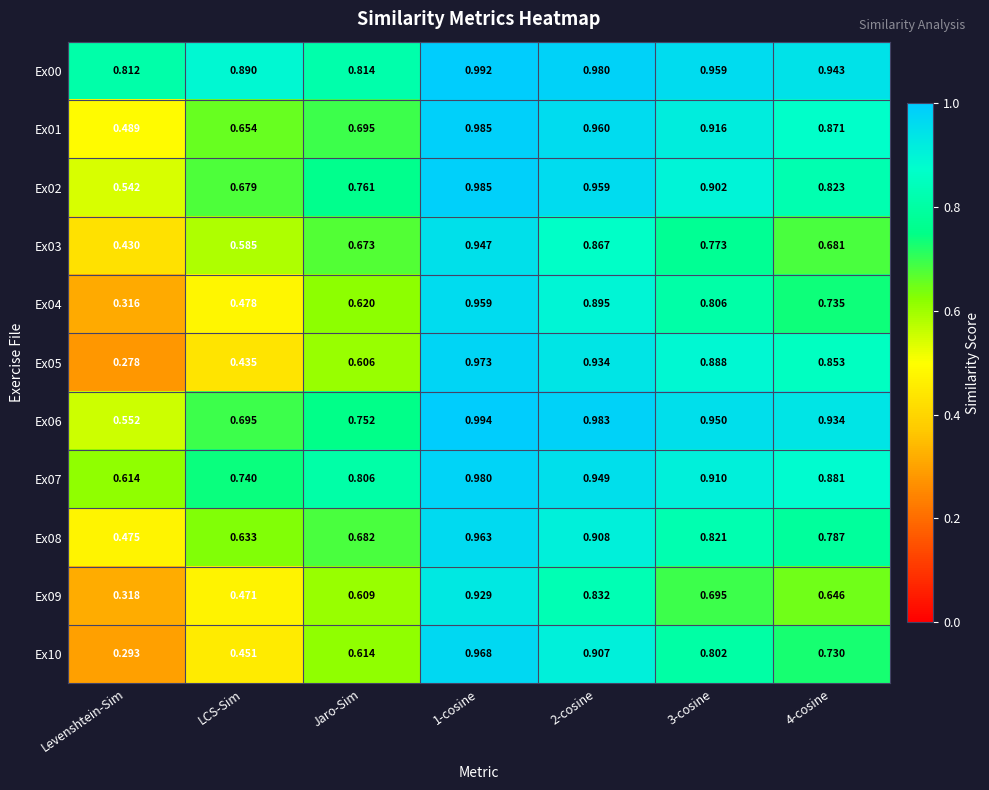

At which category is the sum across all series the highest?

1-cosine